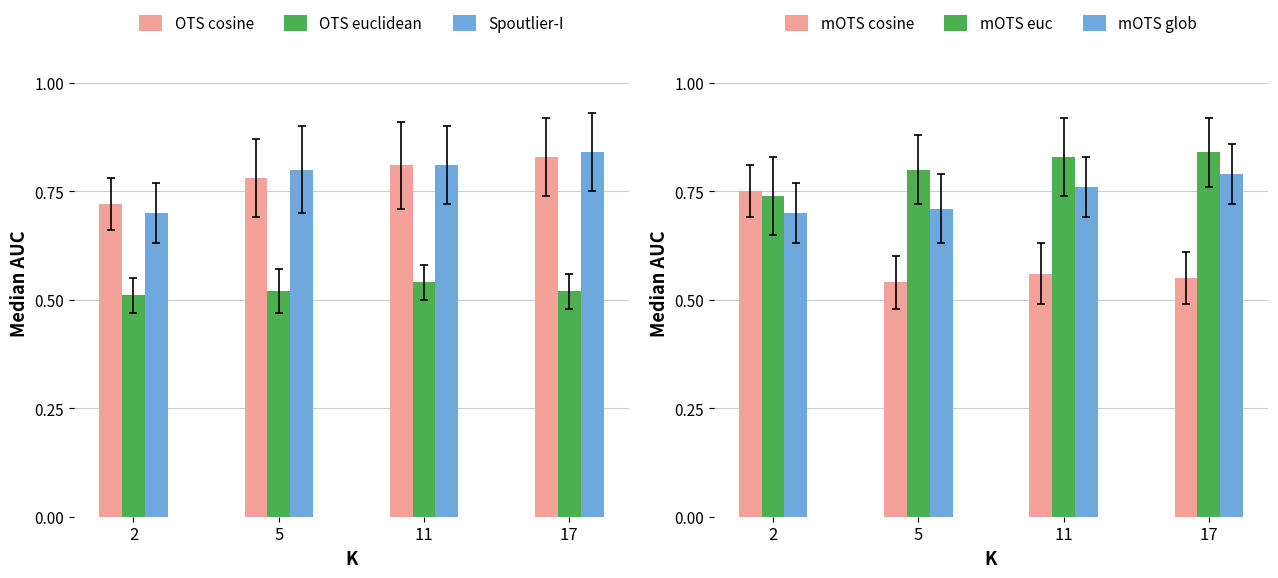

What is the value of the mOTS glob bar at the 2nd from the left?

0.7